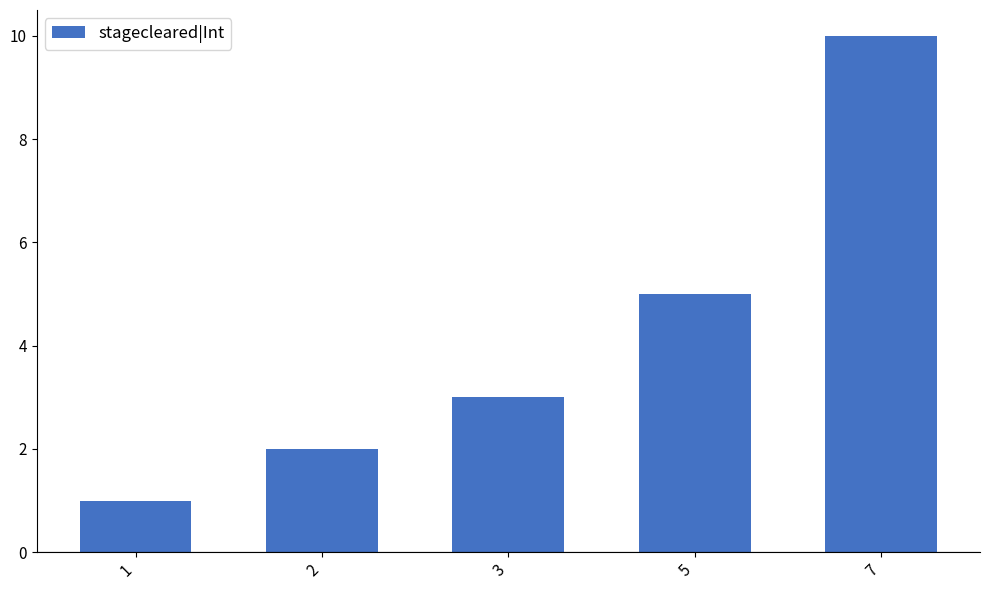

Between 7 and 5, which is larger?

7